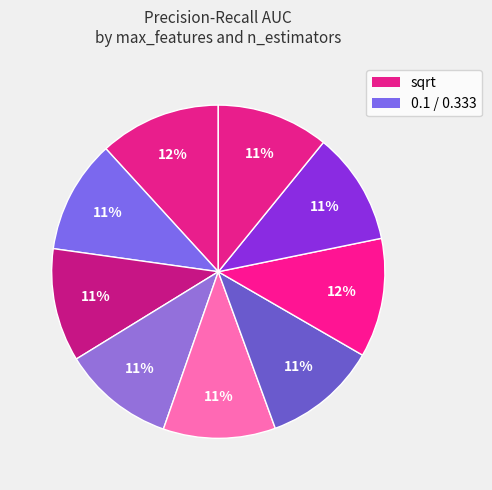

Count the number of slices in the pie.

9